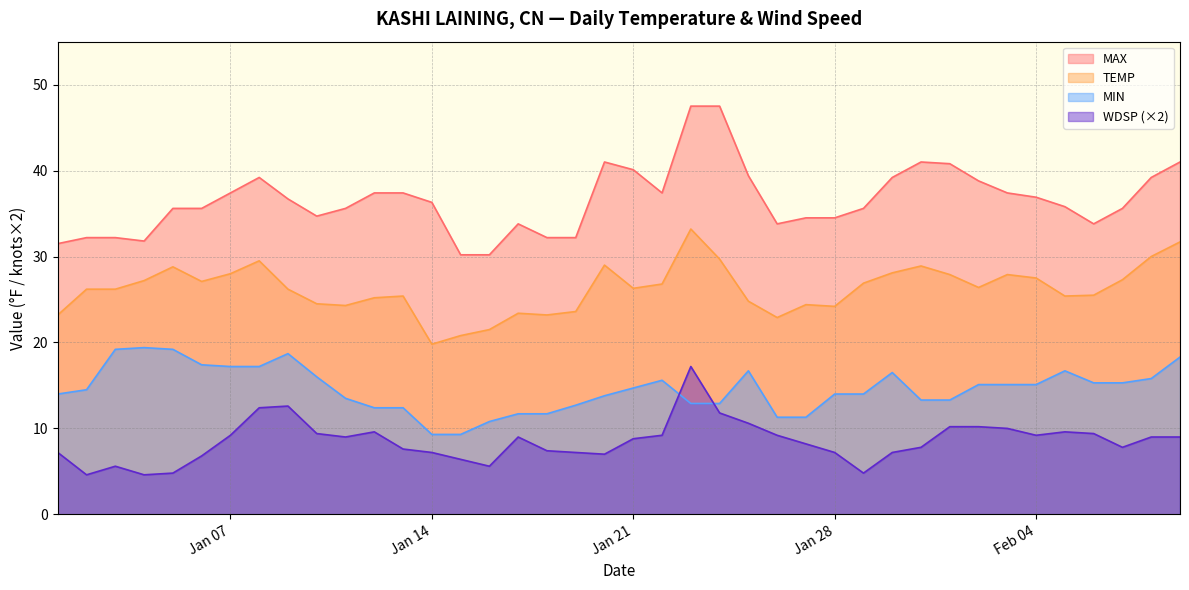

Which series has the largest range (max minus min)?

MAX